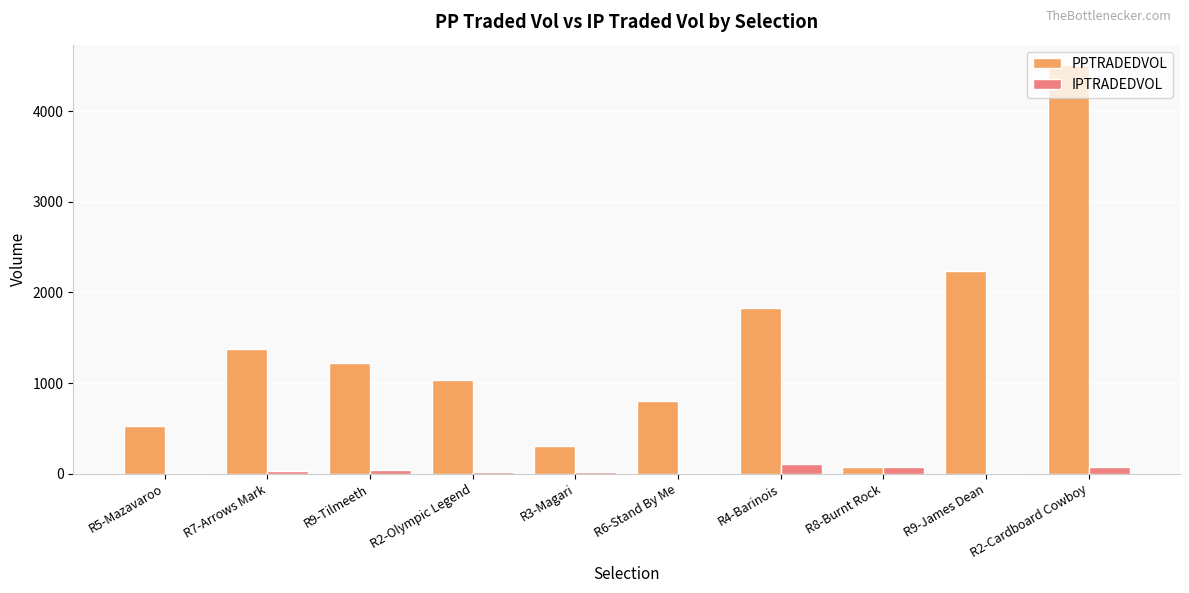

How many categories are shown in the chart?

10